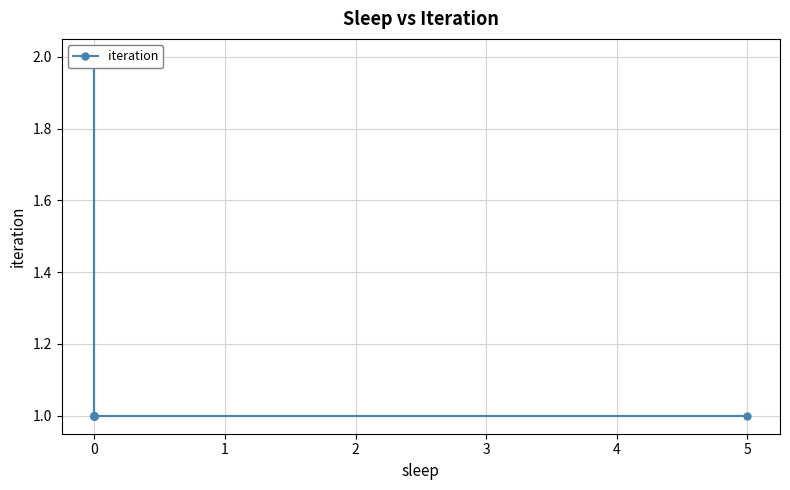

What is the greatest value displayed?

2